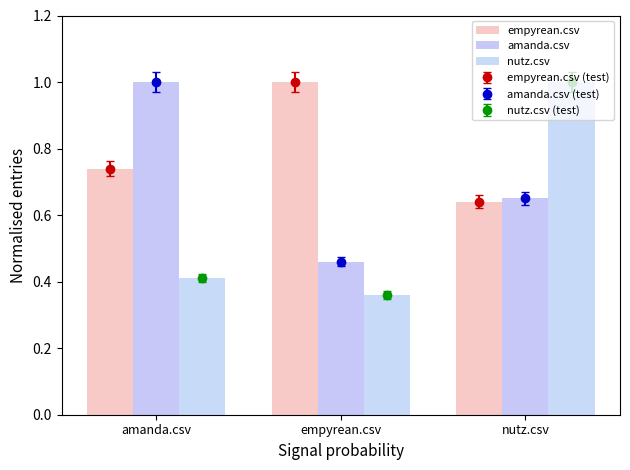

Where is amanda.csv nearest to the value 0?

empyrean.csv